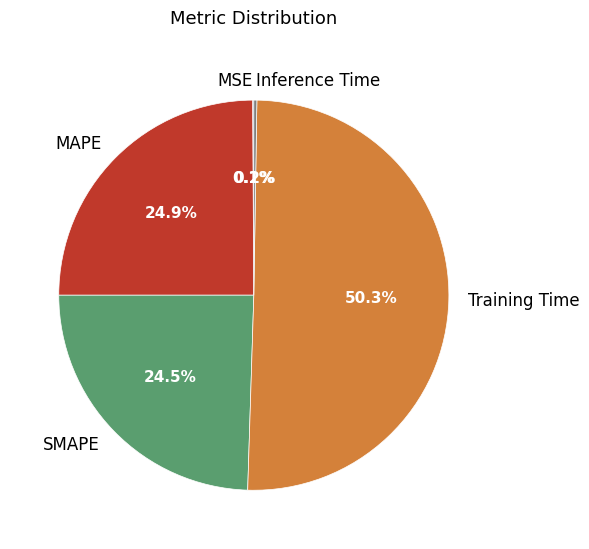

Which category accounts for the majority?

Training Time